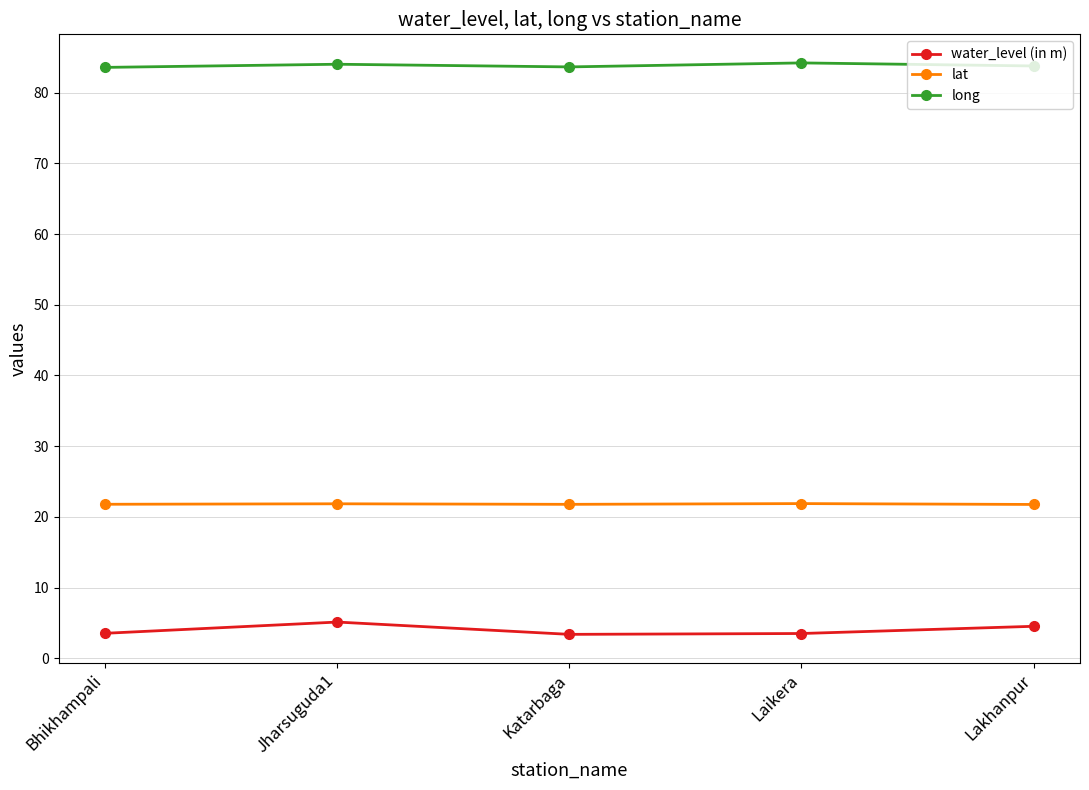

In water_level (in m), how many points are lower than both neighbors (excluding endpoints)?

1